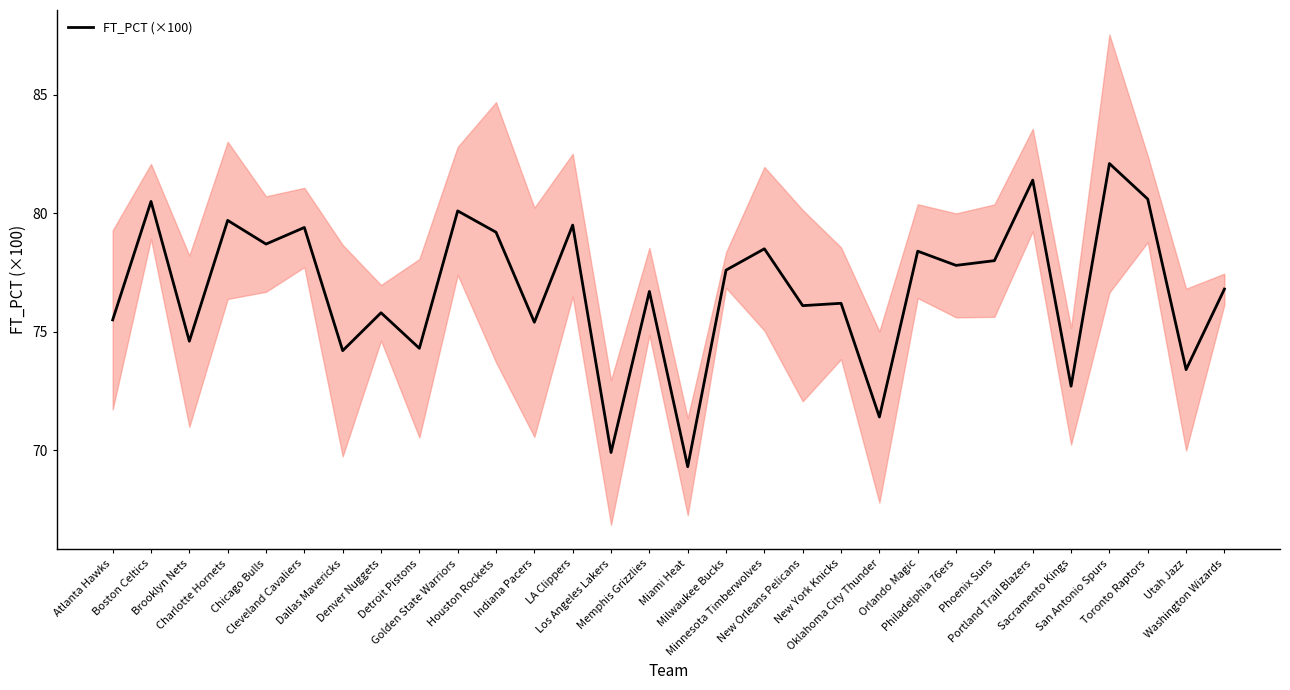

True or false: the data shows 131.0 at Toronto Raptors.

False